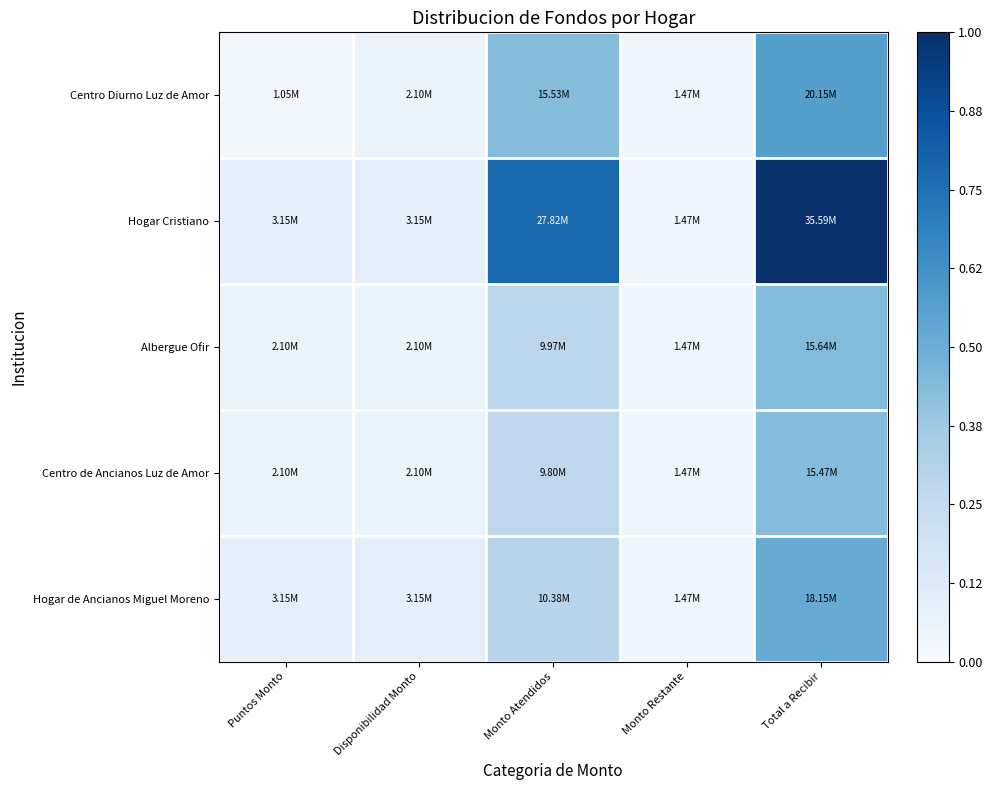

Which has a higher value, Monto Restante or Monto Atendidos?

Monto Atendidos